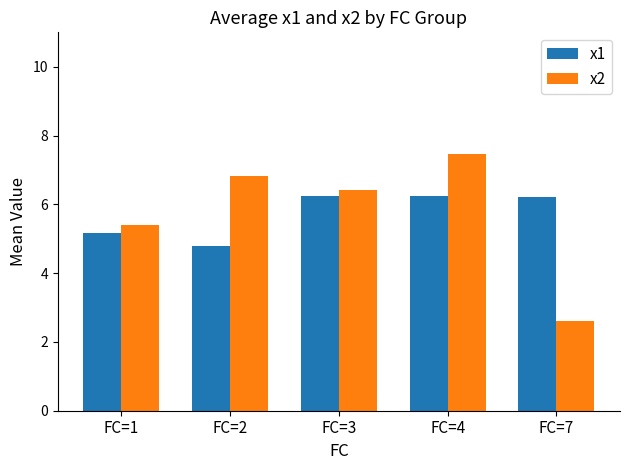

Between FC=1 and FC=2, which series saw the biggest shift?

x2